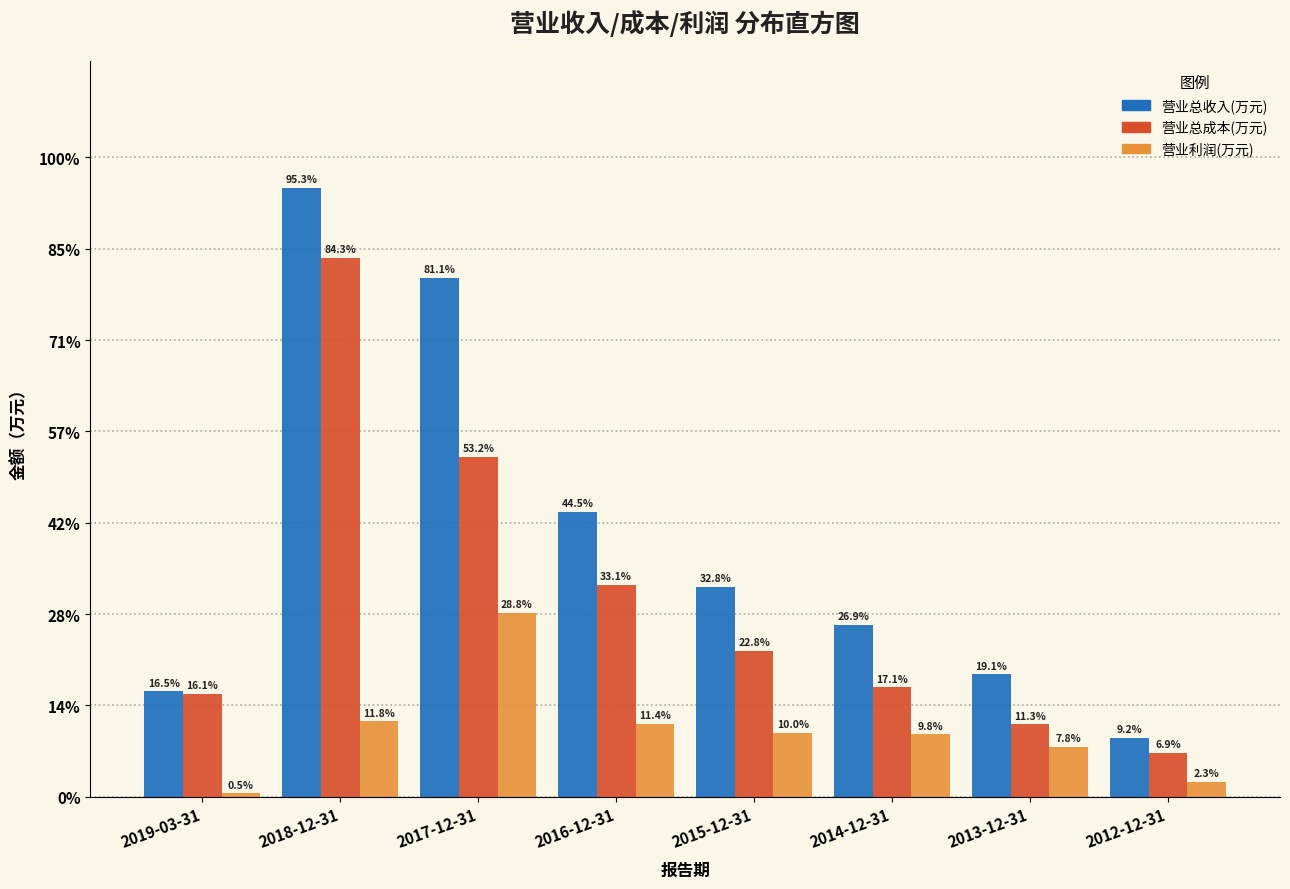

What are all the series names shown in the legend?

营业总收入(万元), 营业总成本(万元), 营业利润(万元)